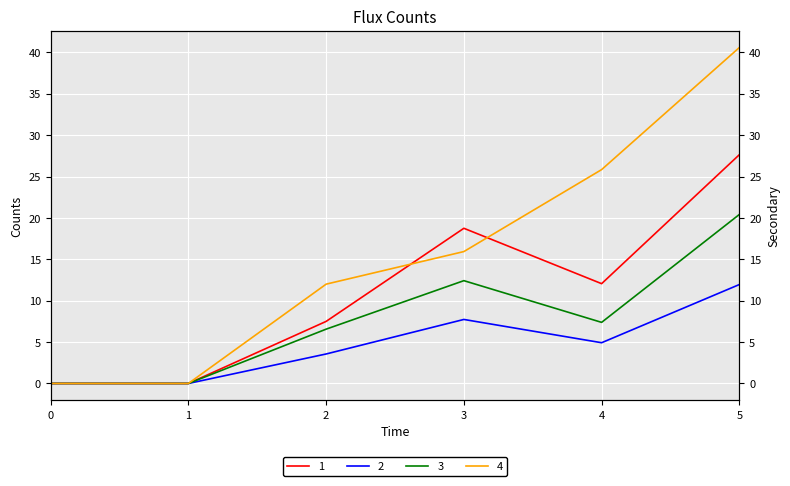

In 2, how many points are higher than both neighbors (excluding endpoints)?

1